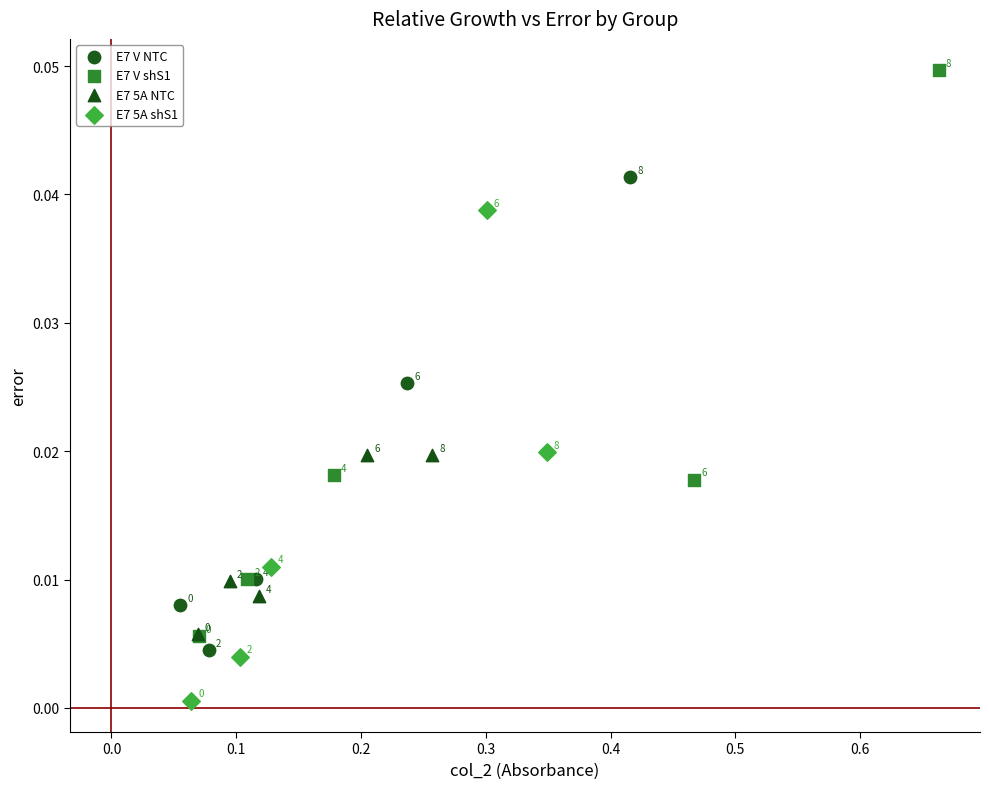

Which series contains the lowest Y value?

E7 5A shS1